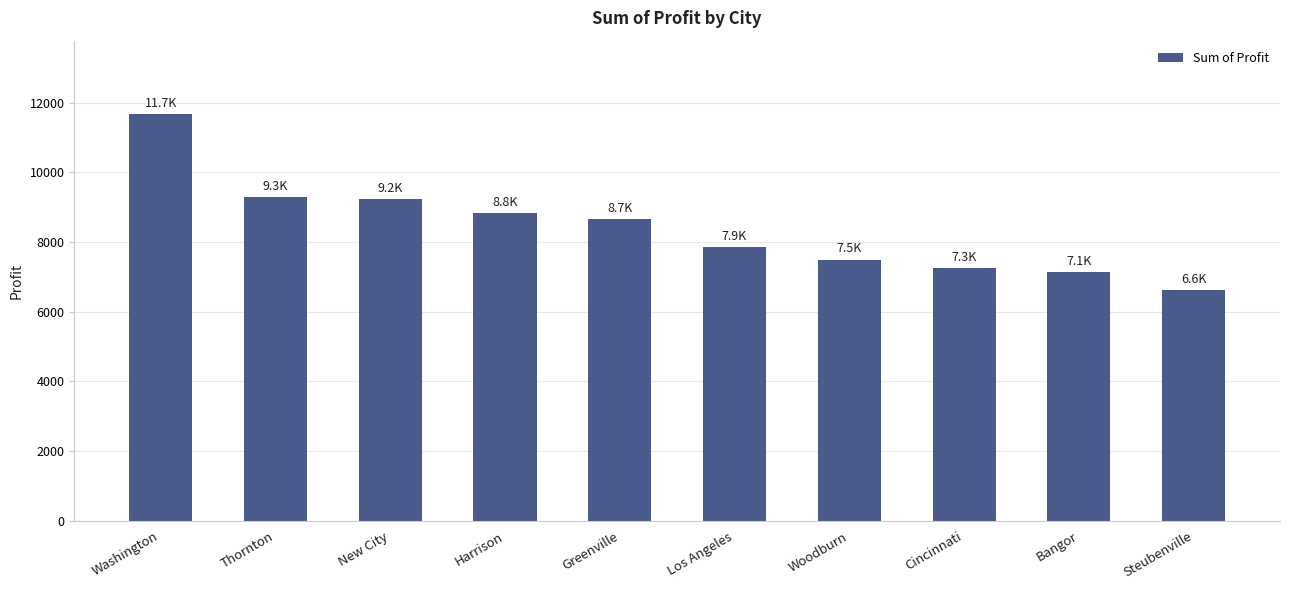

Which label corresponds to the largest value in the chart?

Washington